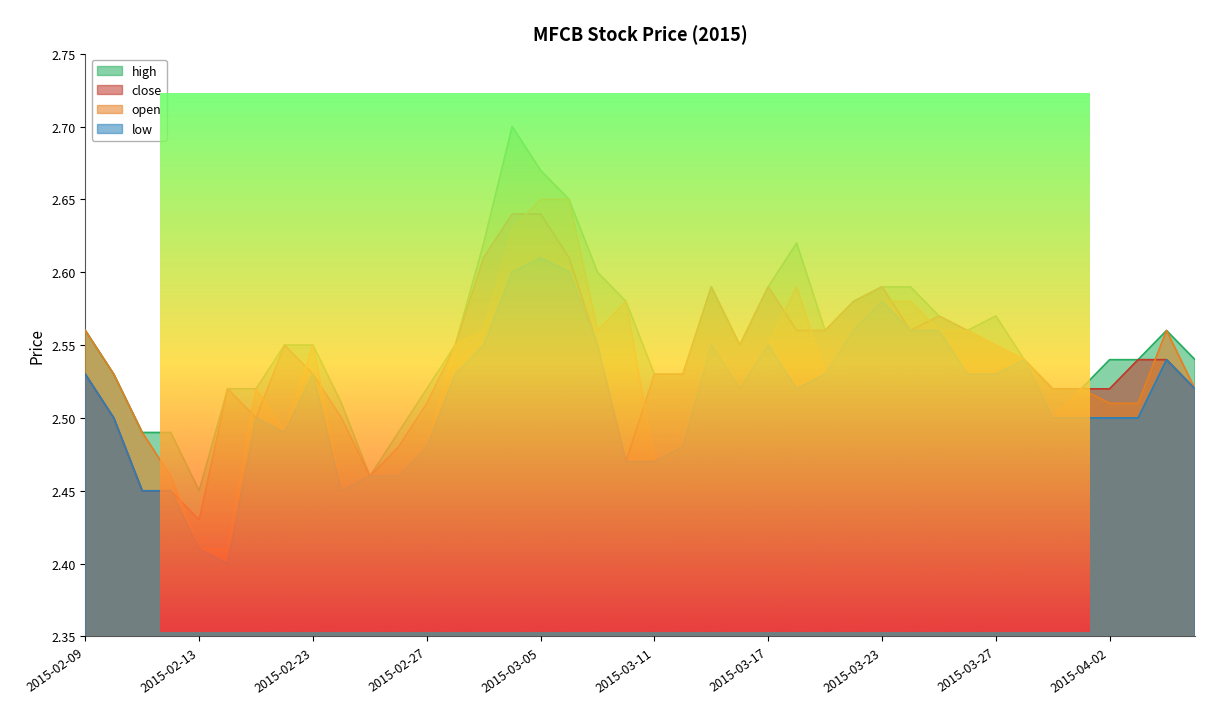

The value of open at 2015-03-27 is 2.5. True or false?

True